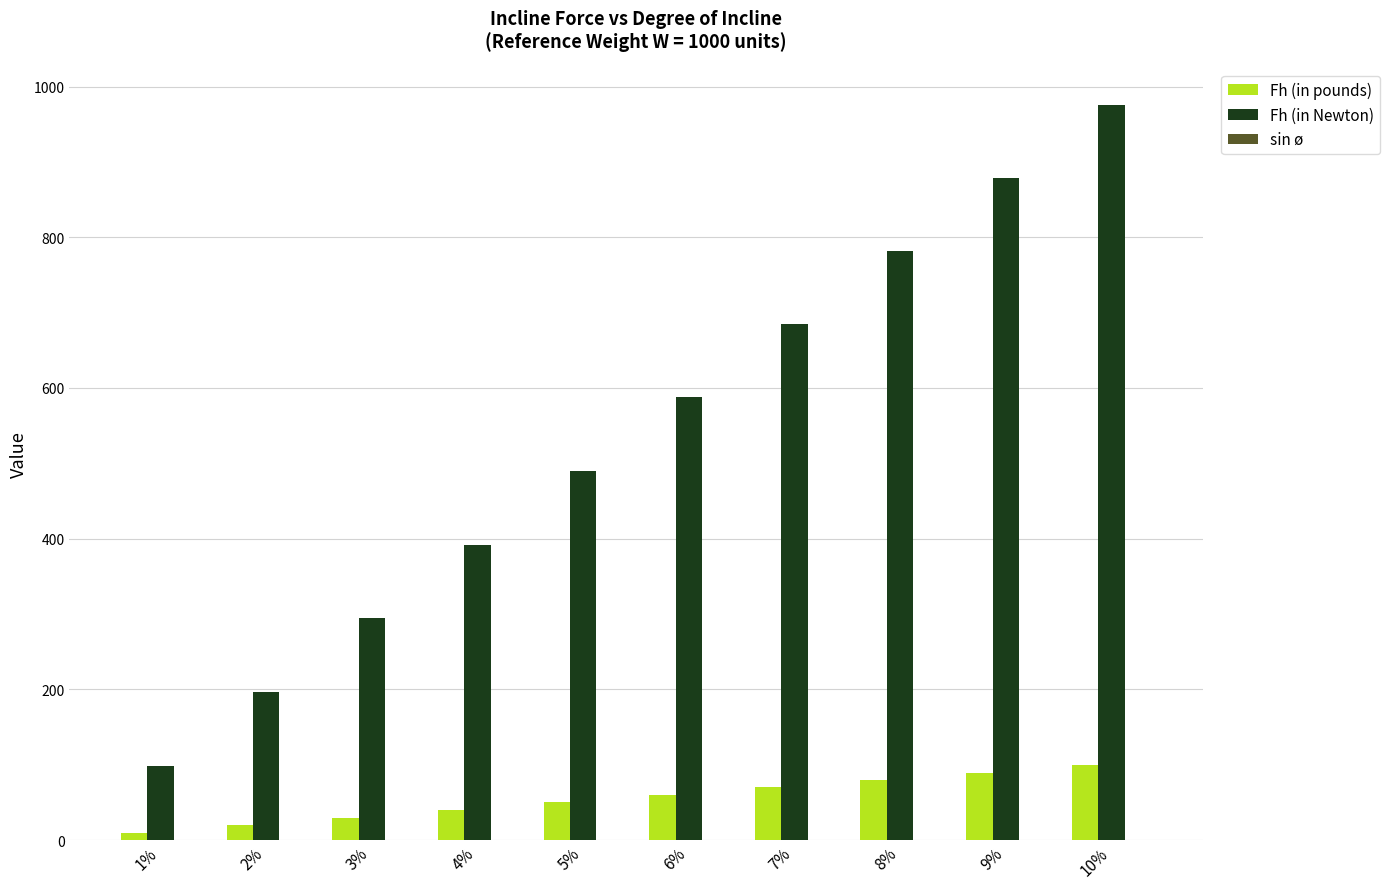

Between 3% and 5%, which series saw the biggest shift?

Fh (in Newton)